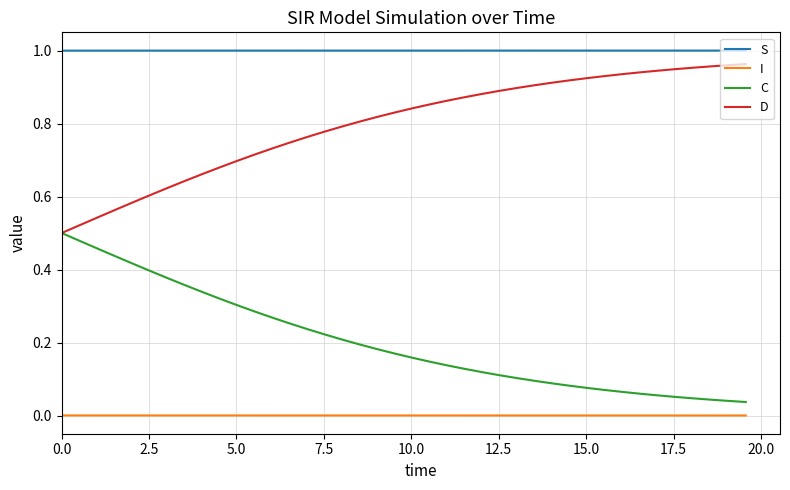

True or false: C and S intersect in this chart.

False